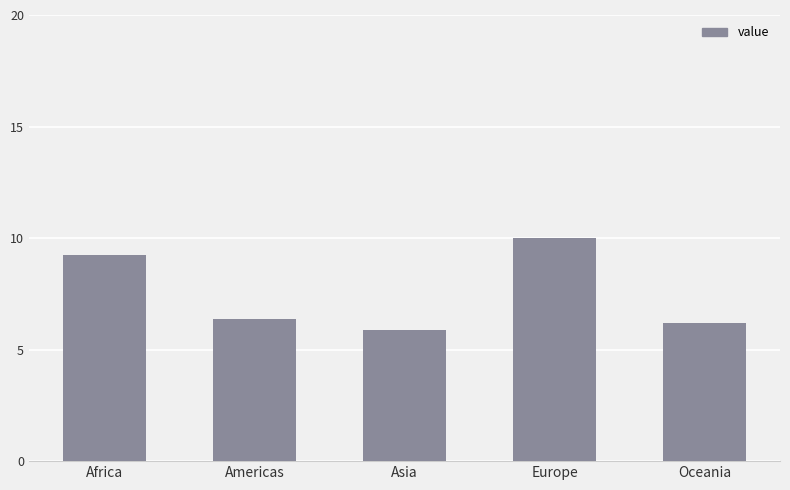

Between Europe and Americas, which is larger?

Europe